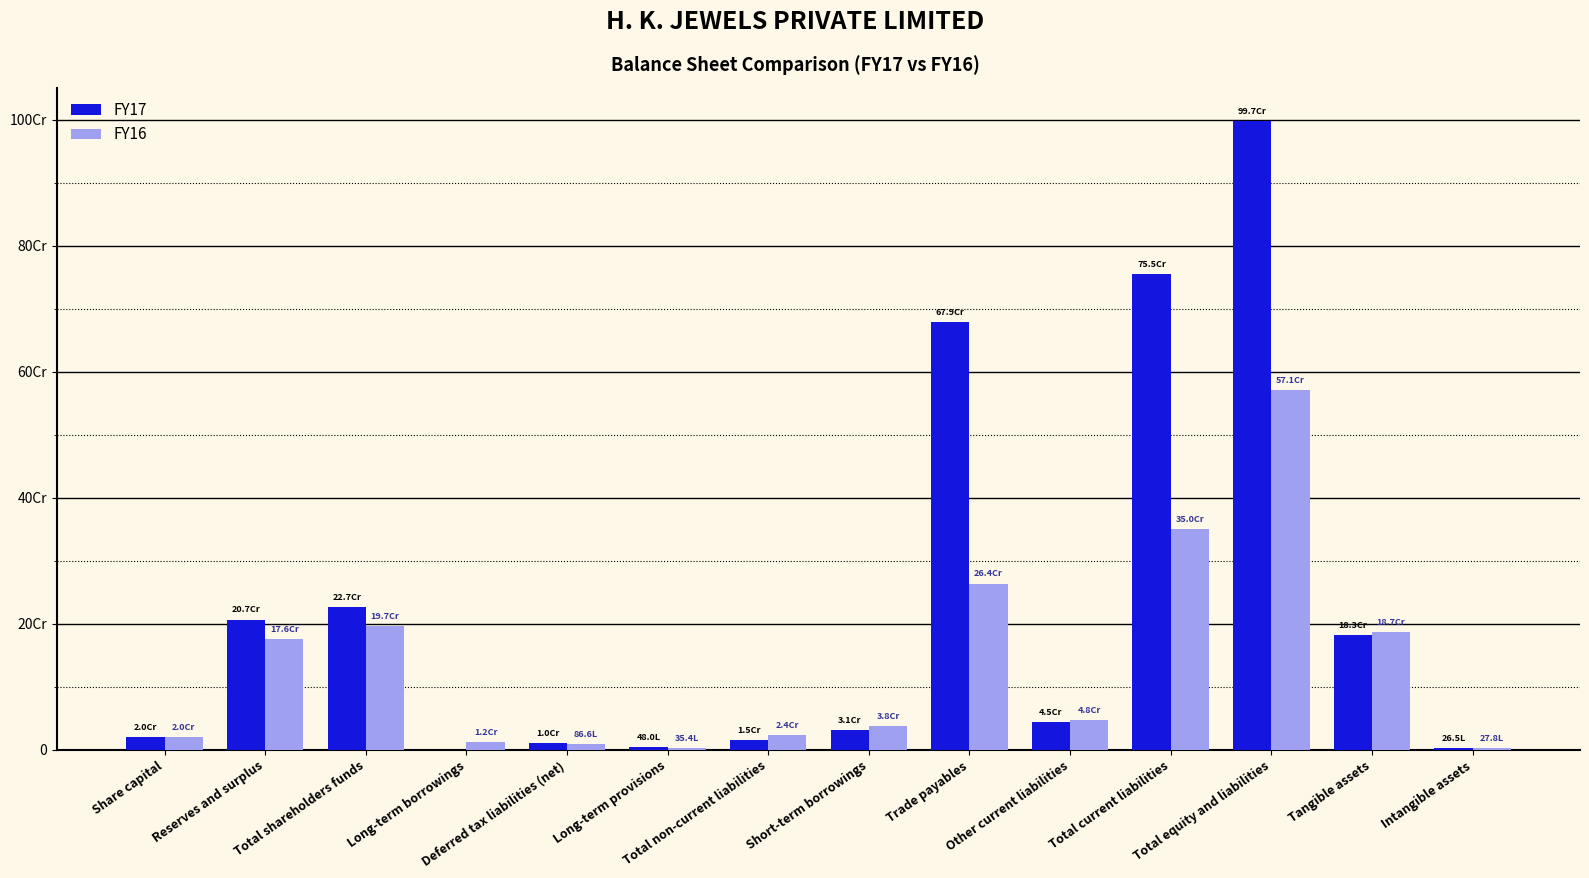

Are the bars horizontal?

No